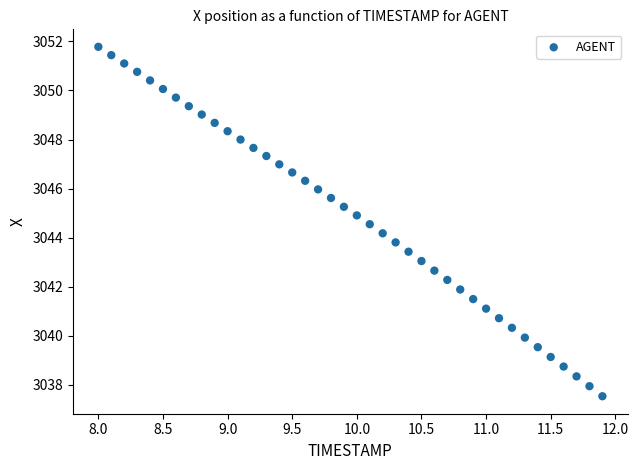

What is the range of Y values (max minus min)?

14.2